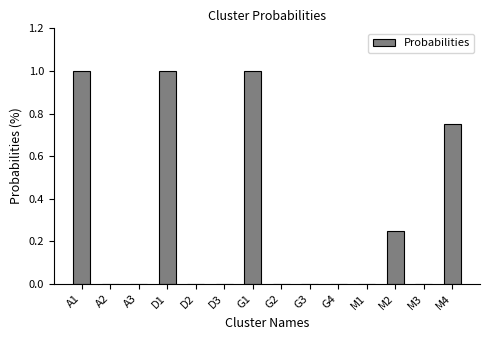

What is the maximum value shown in the chart?

1.0